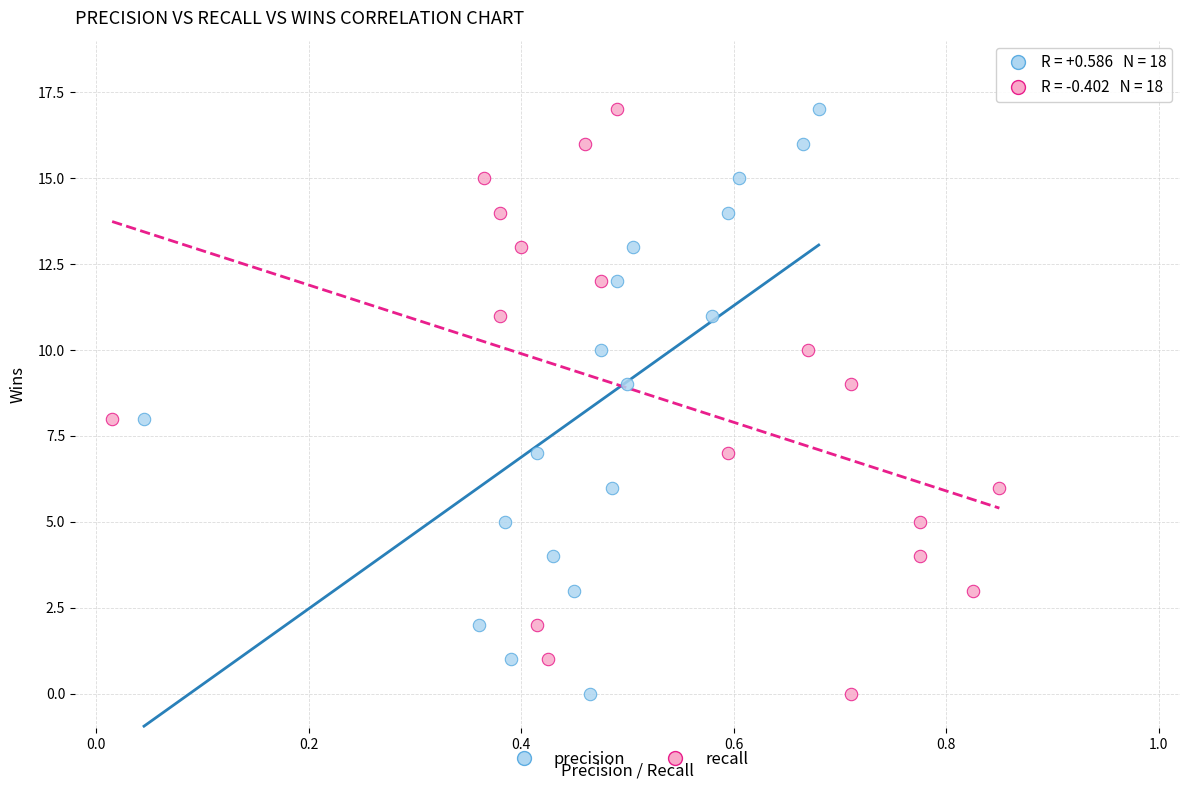

What are all the series names shown in the legend?

precision, recall